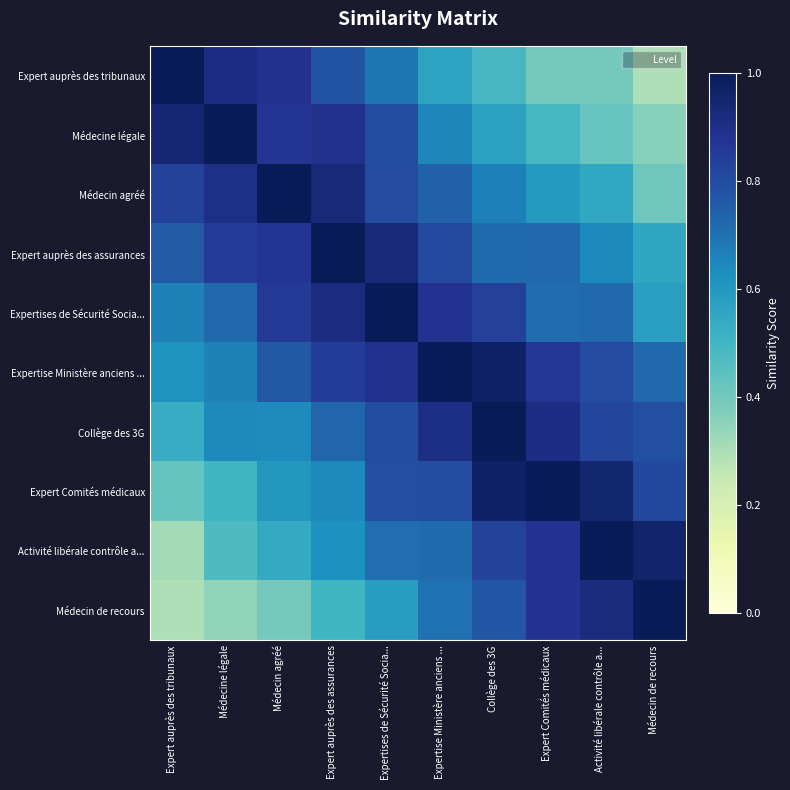

What is the greatest value displayed?

1.0